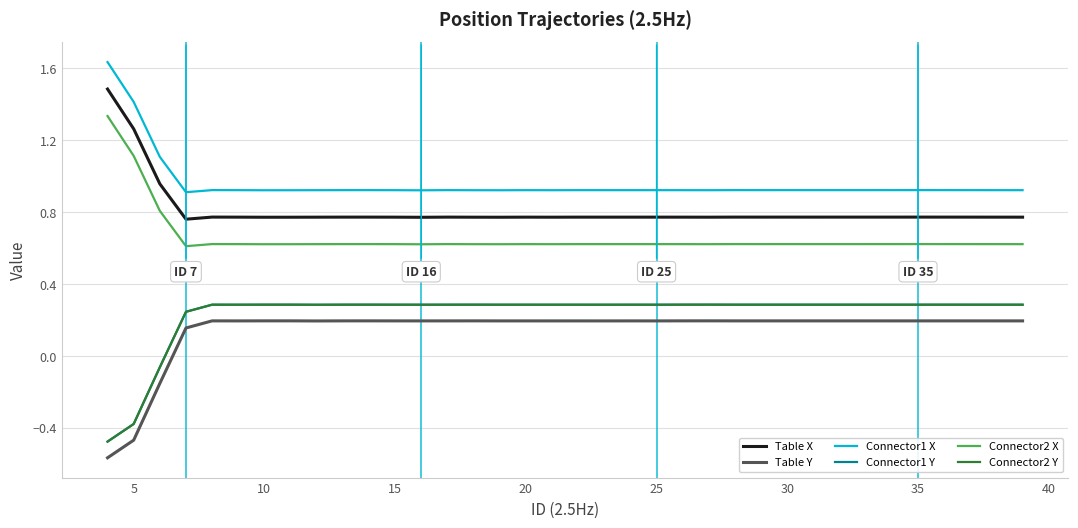

At how many categories does at least one series exceed 0?

36